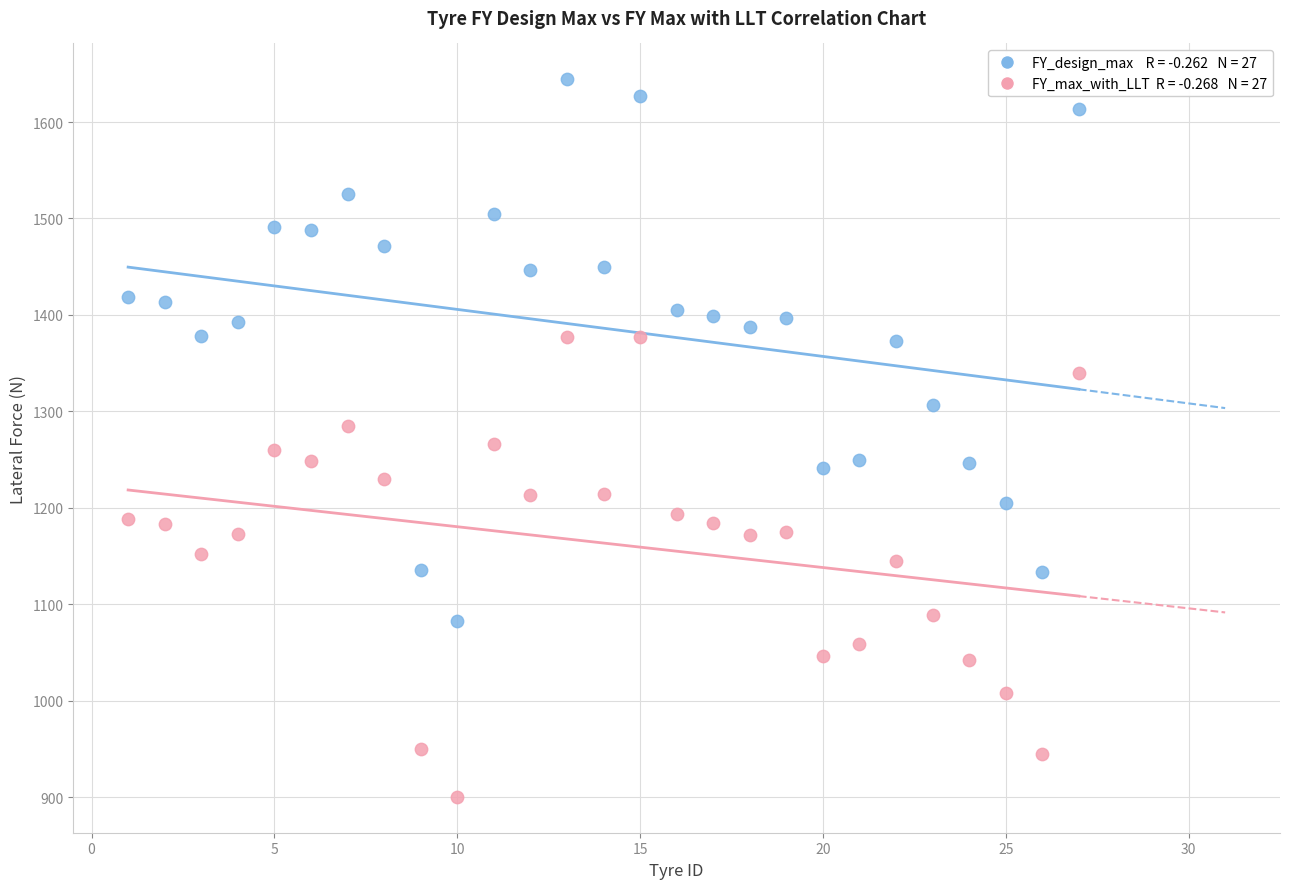

Across all data points, what is the range of X values (max minus min)?

26.0